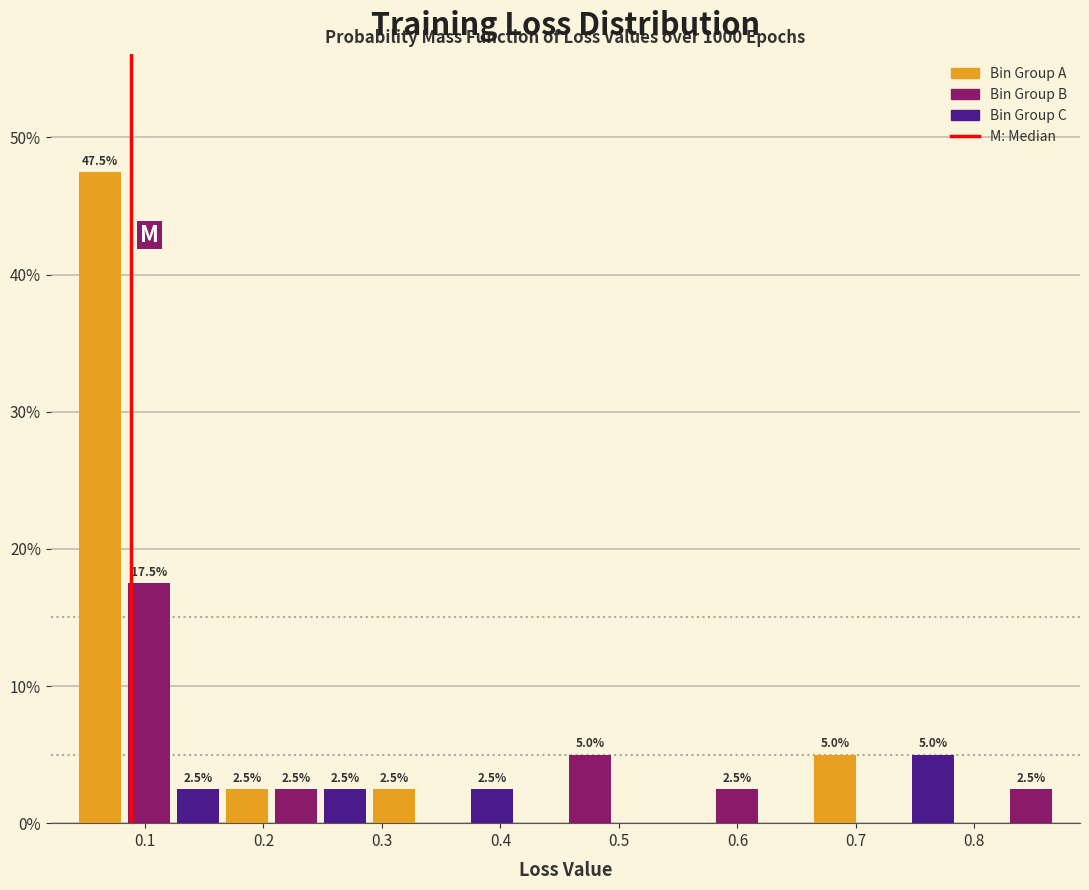

Which range on the x-axis has the tallest bar?

0.04 to 0.08